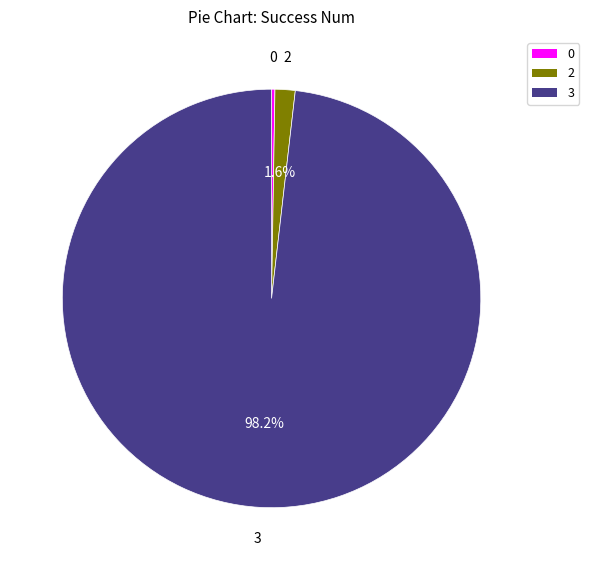

Is 3 the majority of the pie?

Yes